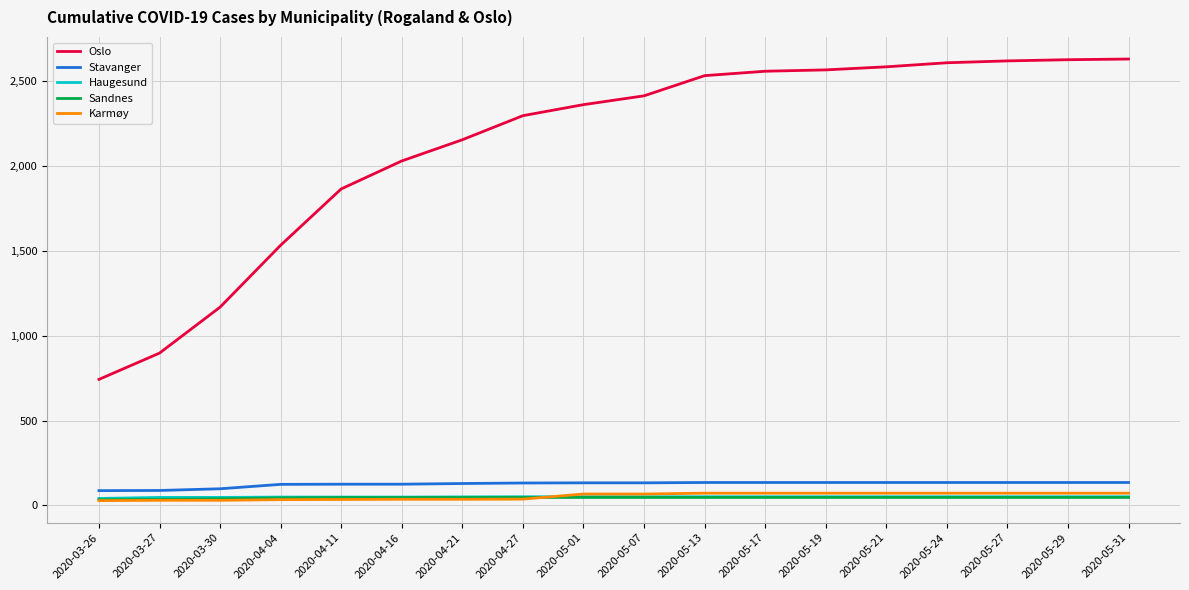

What is the difference between the Oslo values at 2020-05-07 and 2020-04-04?

881